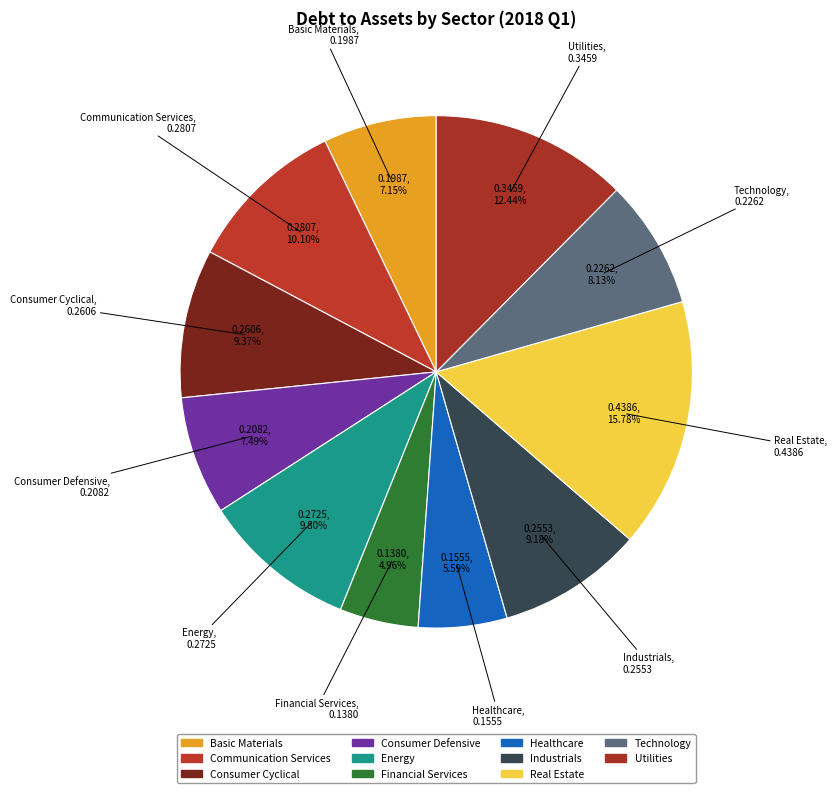

Does Communication Services represent more than half of the total?

No